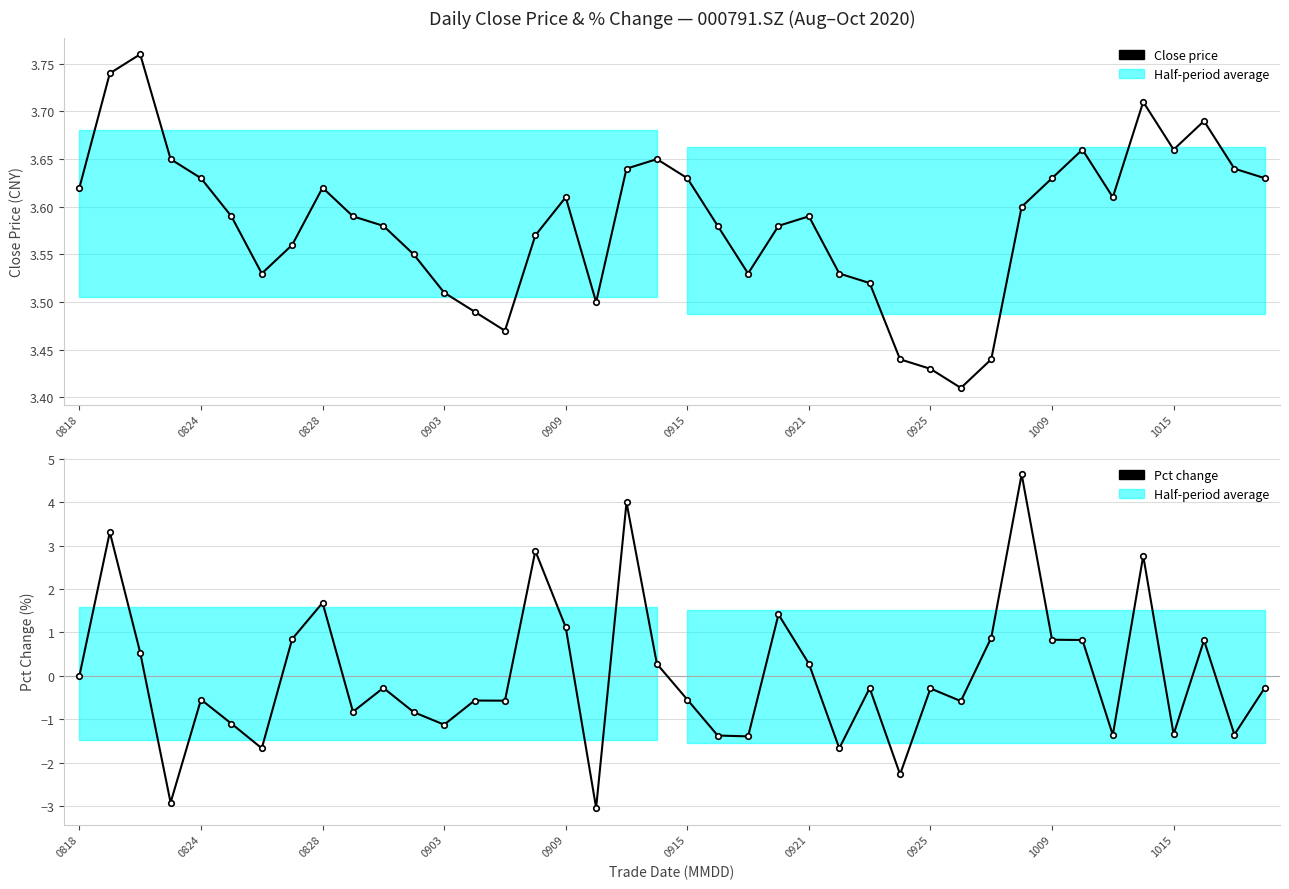

What is the value of the Pct change point at the 2nd from the left?

3.3